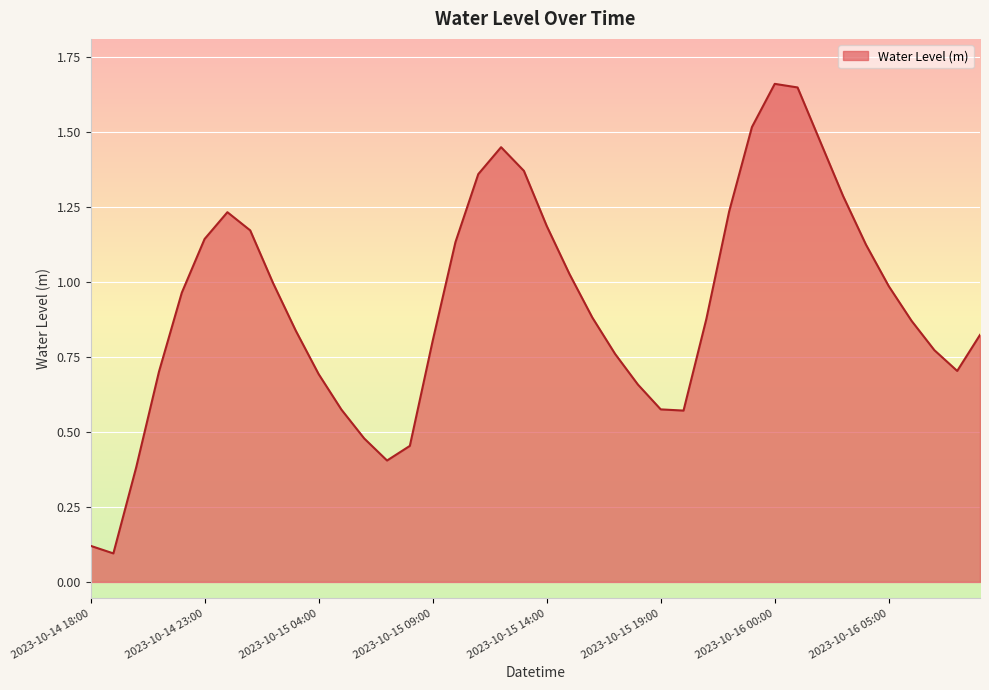

How many distinct data groups are displayed?

1